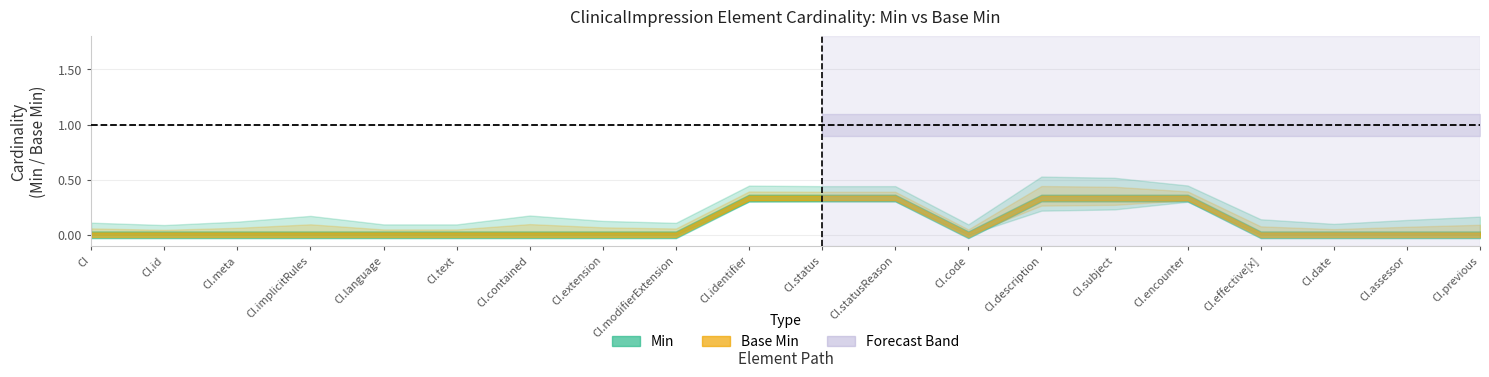

True or false: Min and Base Min intersect in this chart.

False